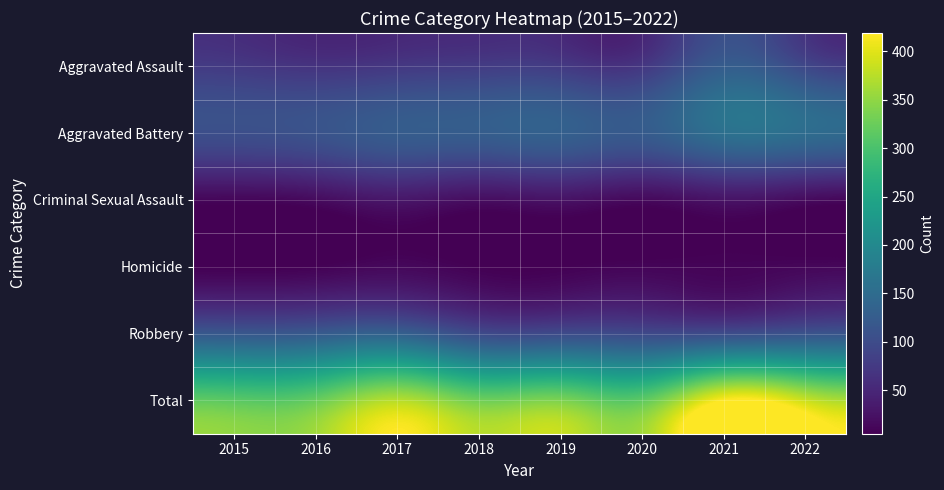

Which label corresponds to the smallest value in the chart?

2015